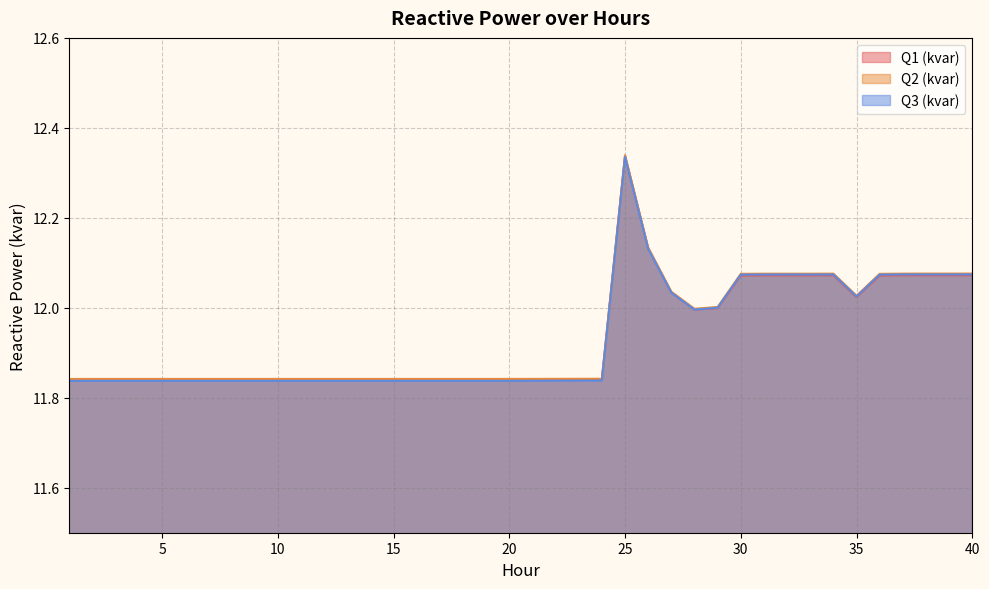

Reading left to right, transcribe all the data shown in this chart.

Q1 (kvar): 1=11.8	2=11.8	3=11.8	4=11.8	5=11.8	6=11.8	7=11.8	8=11.8	9=11.8	10=11.8	11=11.8	12=11.8	13=11.8	14=11.8	15=11.8	16=11.8	17=11.8	18=11.8	19=11.8	20=11.8	24=11.8	25=12.3	26=12.1	27=12.0	28=12.0	29=12.0	30=12.1	31=12.1	32=12.1	33=12.1	34=12.1	35=12.0	36=12.1	37=12.1	38=12.1	39=12.1	40=12.1
Q2 (kvar): 1=11.8	2=11.8	3=11.8	4=11.8	5=11.8	6=11.8	7=11.8	8=11.8	9=11.8	10=11.8	11=11.8	12=11.8	13=11.8	14=11.8	15=11.8	16=11.8	17=11.8	18=11.8	19=11.8	20=11.8	24=11.8	25=12.3	26=12.1	27=12.0	28=12.0	29=12.0	30=12.1	31=12.1	32=12.1	33=12.1	34=12.1	35=12.0	36=12.1	37=12.1	38=12.1	39=12.1	40=12.1
Q3 (kvar): 1=11.8	2=11.8	3=11.8	4=11.8	5=11.8	6=11.8	7=11.8	8=11.8	9=11.8	10=11.8	11=11.8	12=11.8	13=11.8	14=11.8	15=11.8	16=11.8	17=11.8	18=11.8	19=11.8	20=11.8	24=11.8	25=12.3	26=12.1	27=12.0	28=12.0	29=12.0	30=12.1	31=12.1	32=12.1	33=12.1	34=12.1	35=12.0	36=12.1	37=12.1	38=12.1	39=12.1	40=12.1